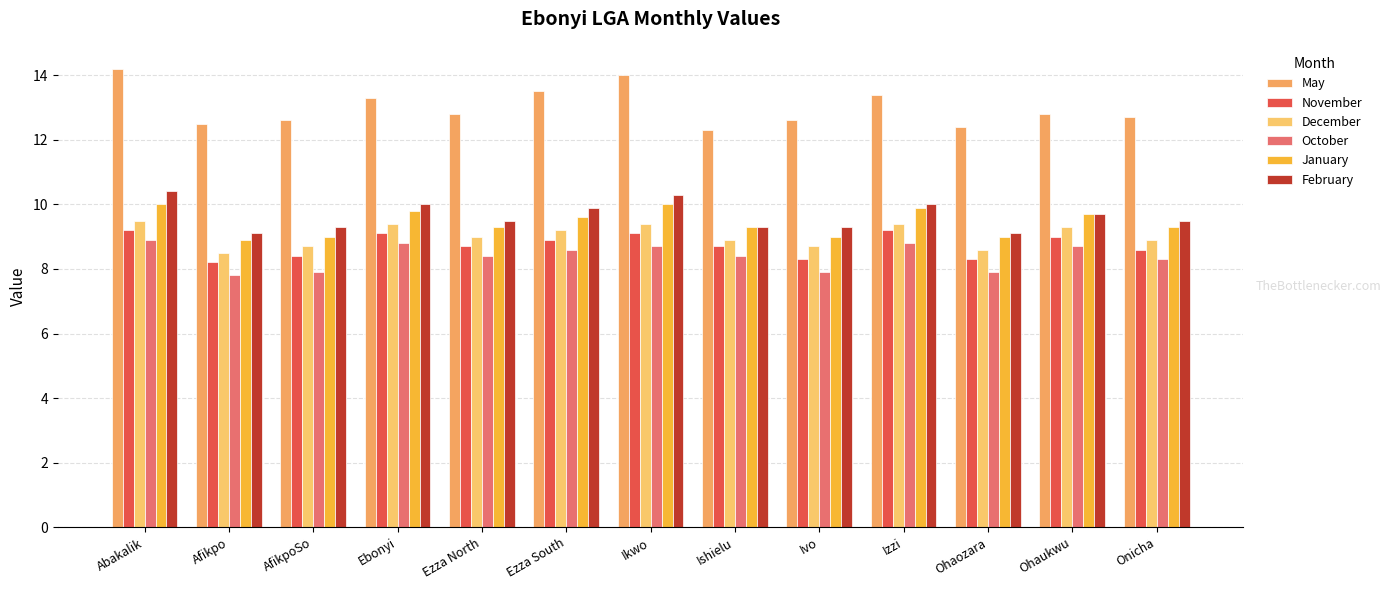

Reading left to right, list all the values displayed in this chart.

May: 14.2	12.5	12.6	13.3	12.8	13.5	14.0	12.3	12.6	13.4	12.4	12.8	12.7
November: 9.2	8.2	8.4	9.1	8.7	8.9	9.1	8.7	8.3	9.2	8.3	9.0	8.6
December: 9.5	8.5	8.7	9.4	9.0	9.2	9.4	8.9	8.7	9.4	8.6	9.3	8.9
October: 8.9	7.8	7.9	8.8	8.4	8.6	8.7	8.4	7.9	8.8	7.9	8.7	8.3
January: 10.0	8.9	9.0	9.8	9.3	9.6	10.0	9.3	9.0	9.9	9.0	9.7	9.3
February: 10.4	9.1	9.3	10.0	9.5	9.9	10.3	9.3	9.3	10.0	9.1	9.7	9.5